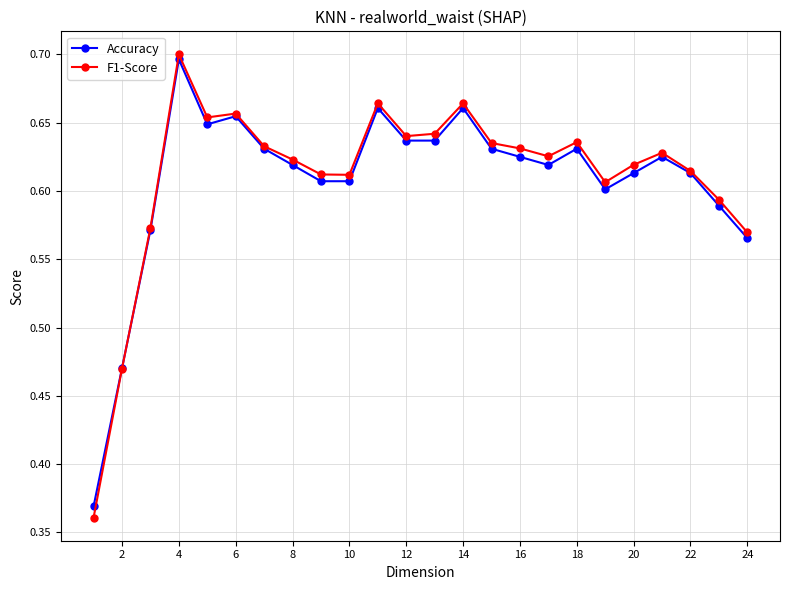

How many lines are shown in the chart?

2